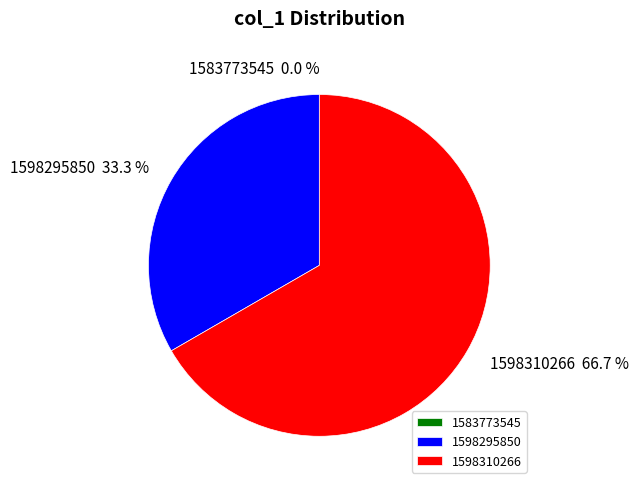

What is the ratio of the value at 1598310266 to the value at 1598295850?

2.0